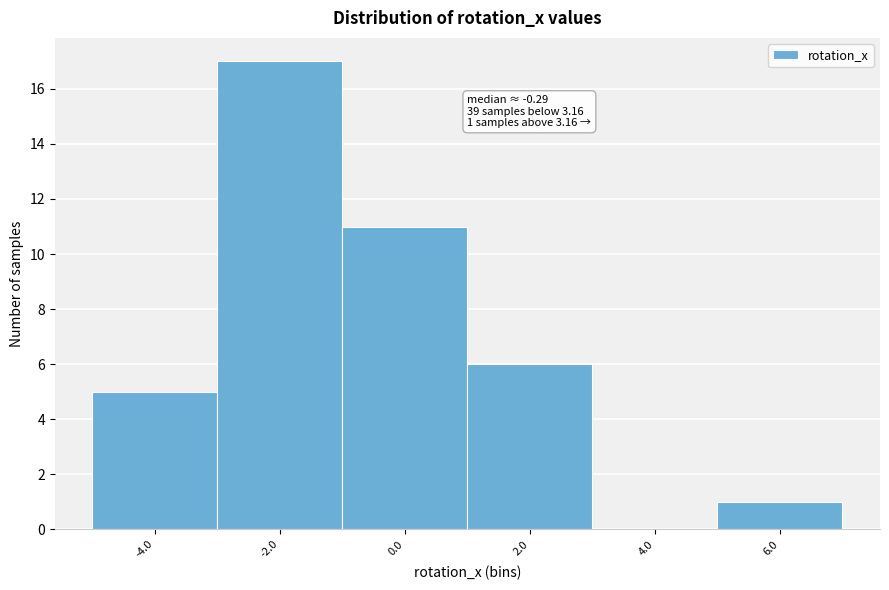

Reading right to left, extract all data points from this chart.

6.0=1	4.0=0	2.0=6	0.0=11	-2.0=17	-4.0=5